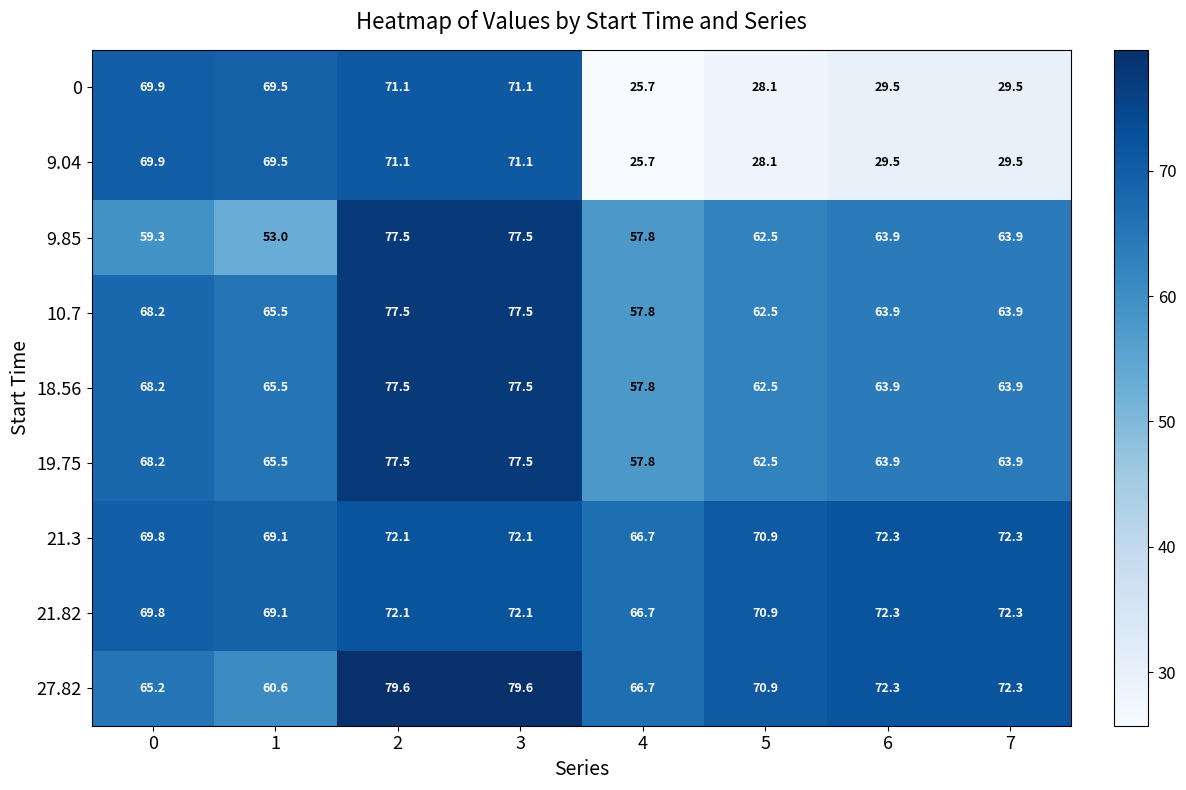

What is the total value across all series at 6?

531.5